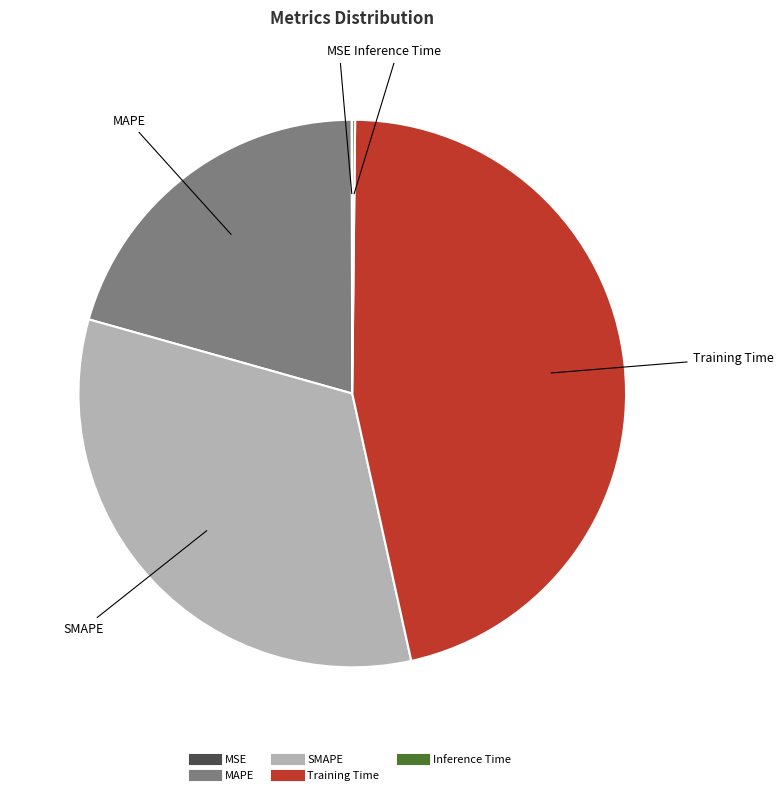

Does any single category account for the majority?

No